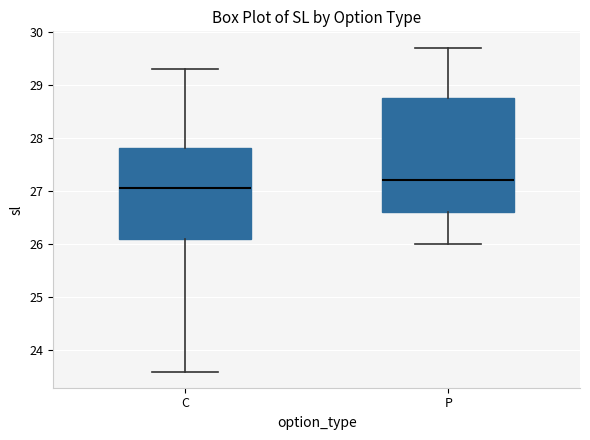

Which box is the tallest, from its lower edge to its upper edge?

P